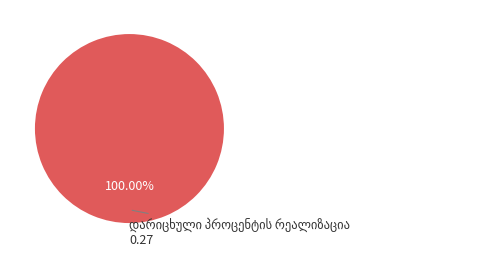

Is there any slice that represents more than half of the pie?

Yes